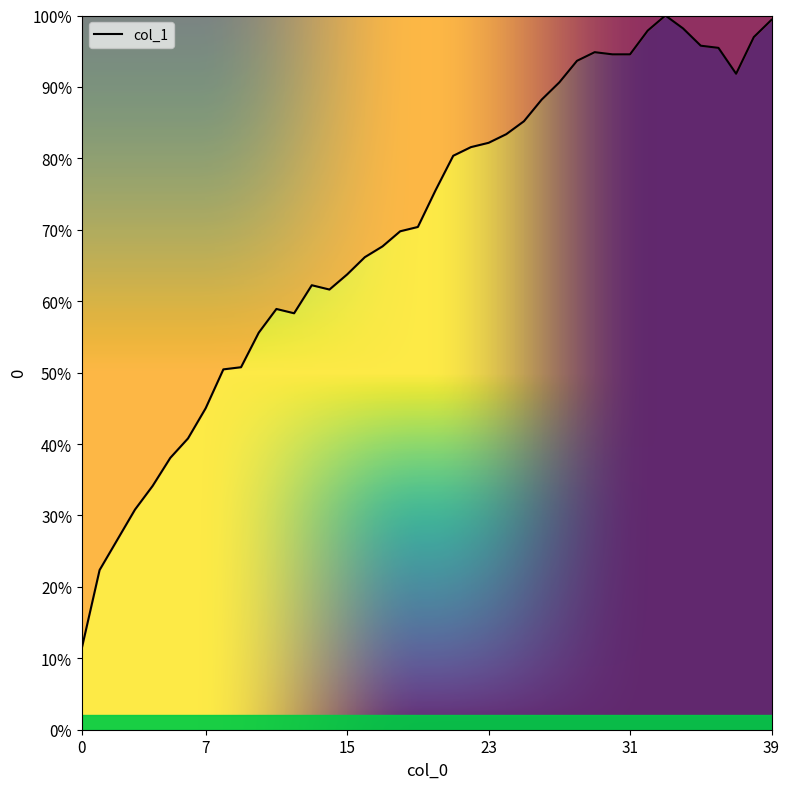

What is the difference between the maximum and minimum values?

88.5